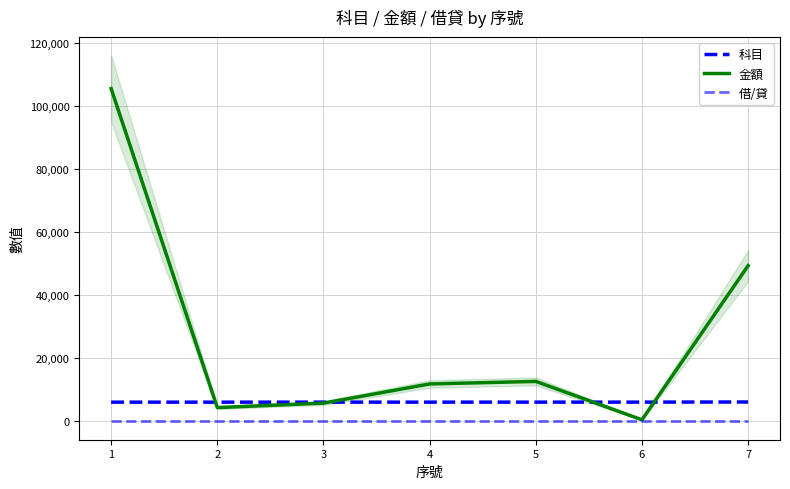

The value of 科目 at 3 is 2835. True or false?

False